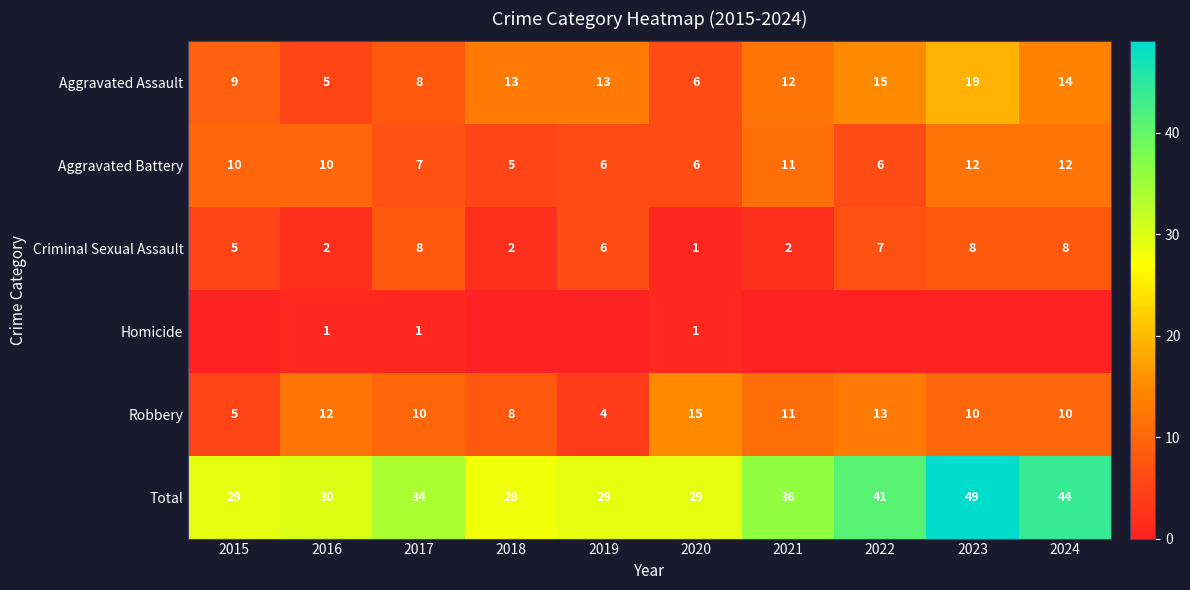

At which label does Robbery first exceed 10?

2016